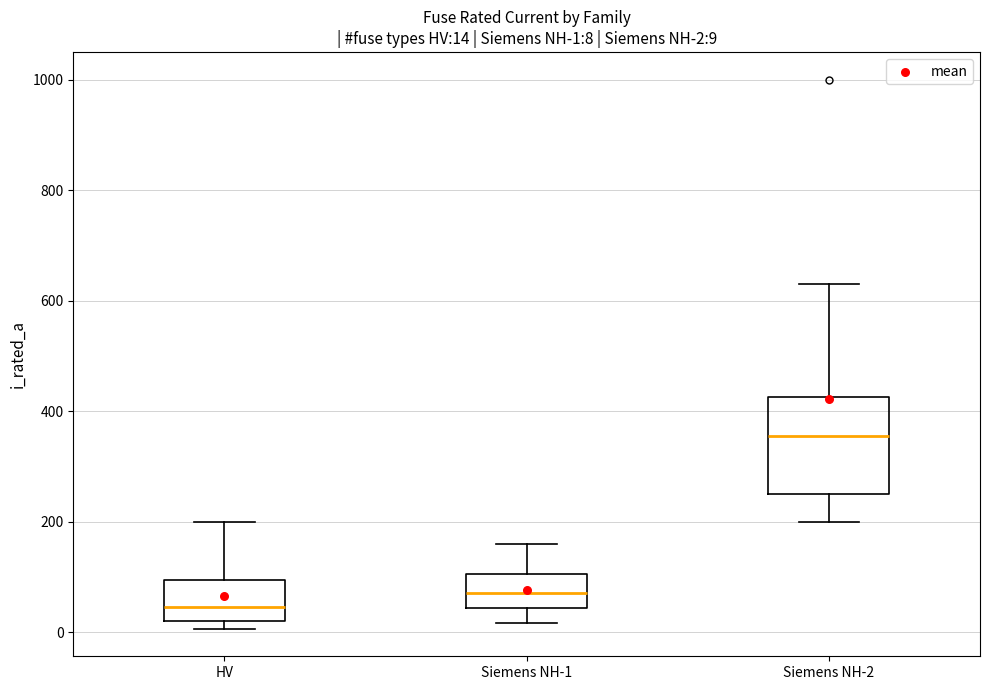

Comparing the boxes themselves (not the whiskers), which one is the tallest?

Siemens NH-2